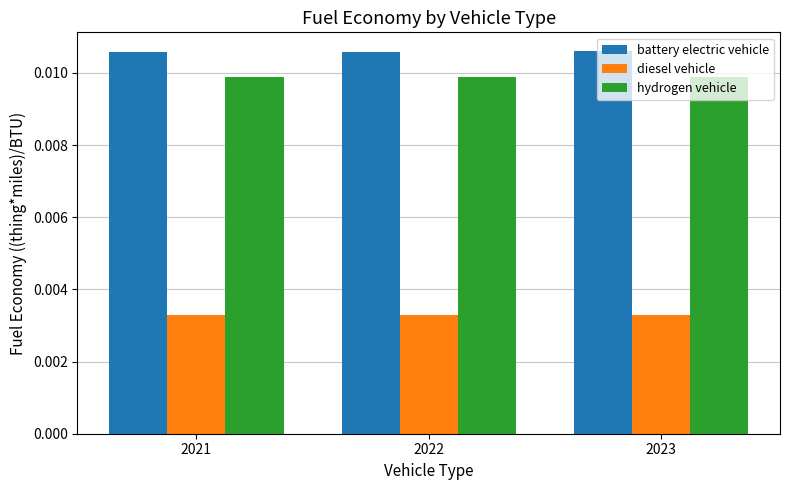

List the series in order of their peak value, lowest first.

diesel vehicle, hydrogen vehicle, battery electric vehicle